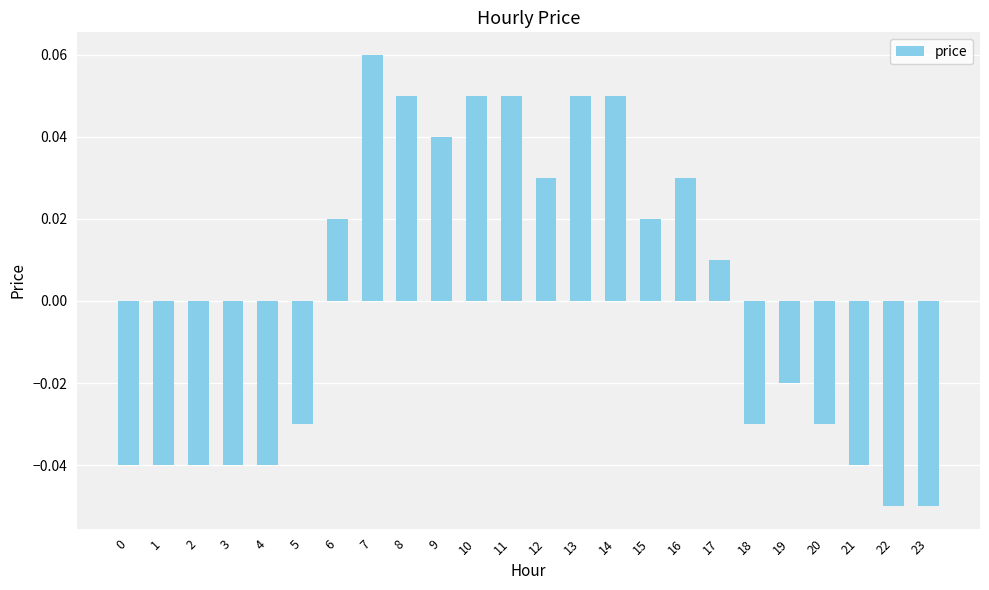

At which label does the data first exceed 0?

6